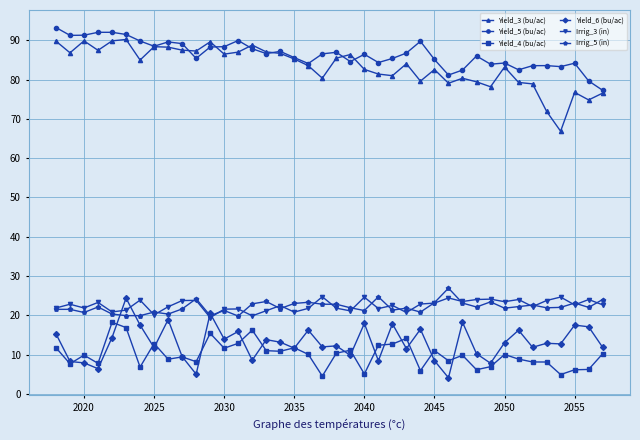

What is the minimum value shown in the chart?

4.1